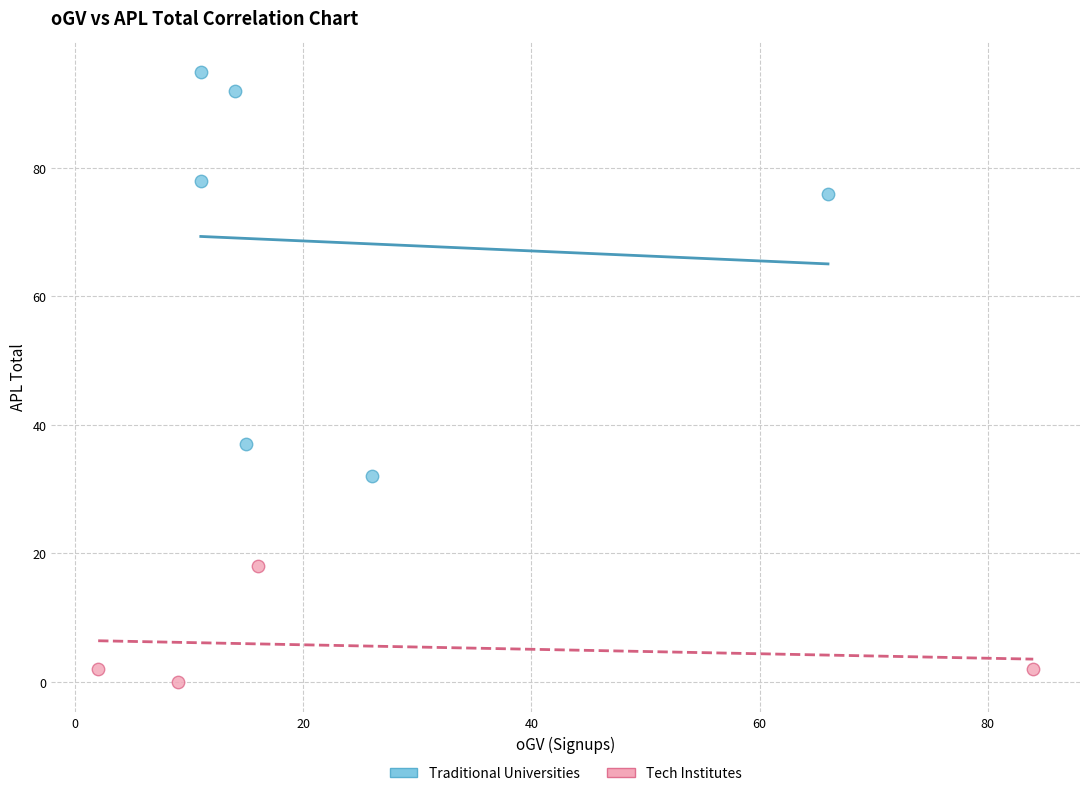

Which series has the widest spread of Y values?

Traditional Universities